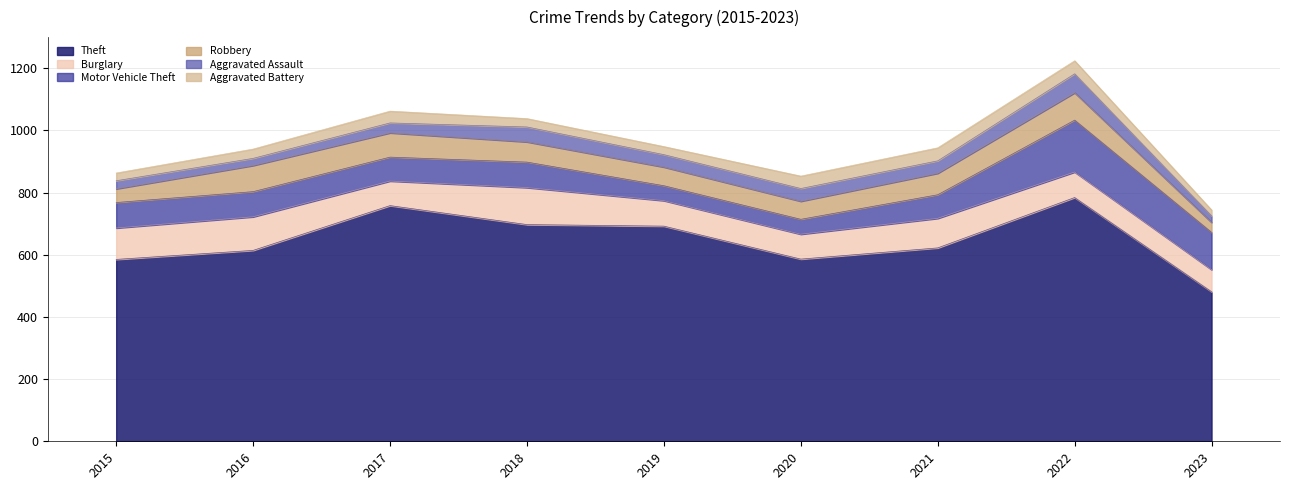

What is the spread (max minus min) of values at 2022?

742